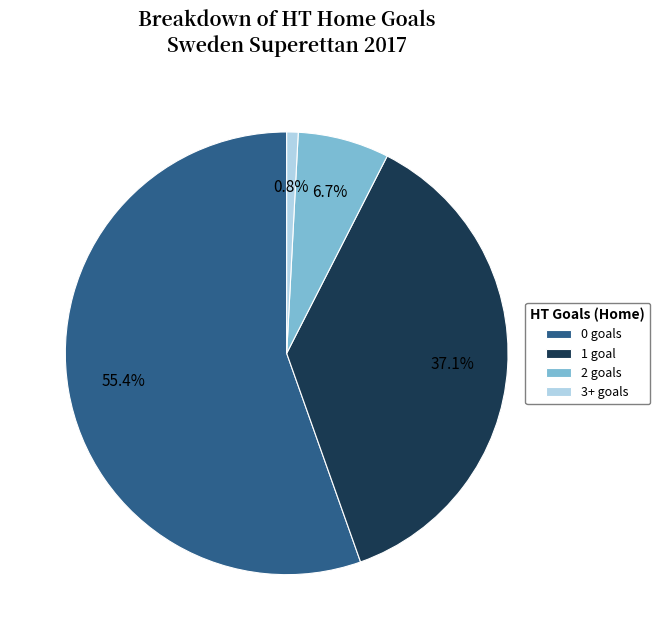

Which slice is the smallest?

3+